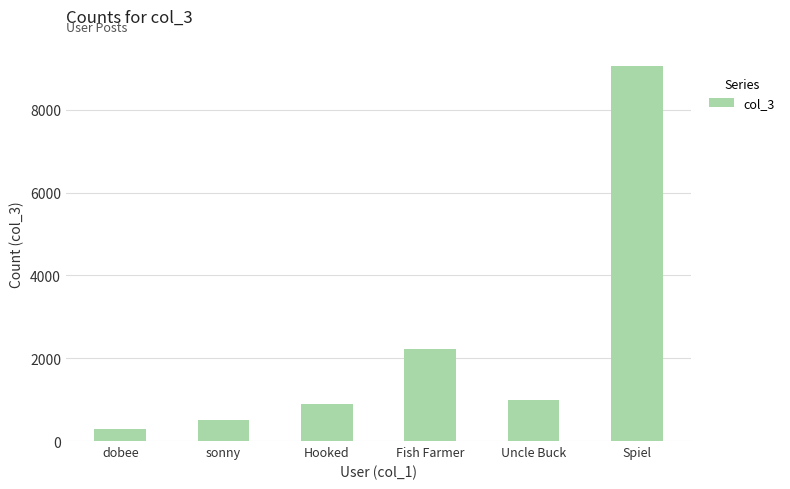

Are the bars horizontal?

No